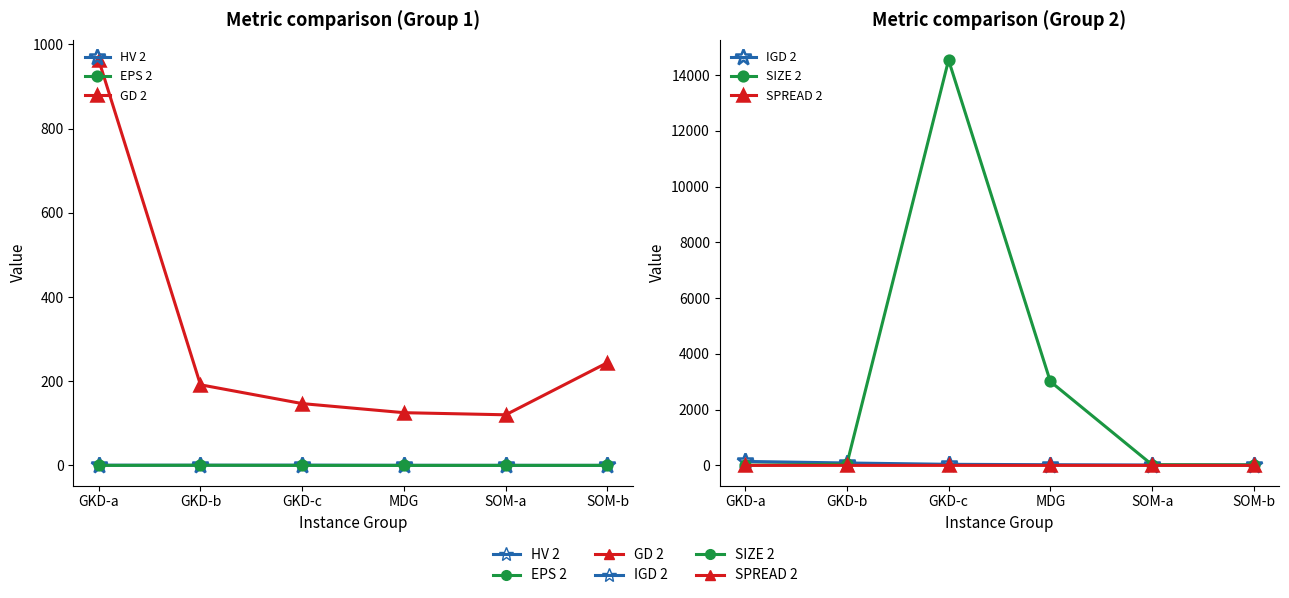

How many interior local peaks does the HV 2 series have?

1